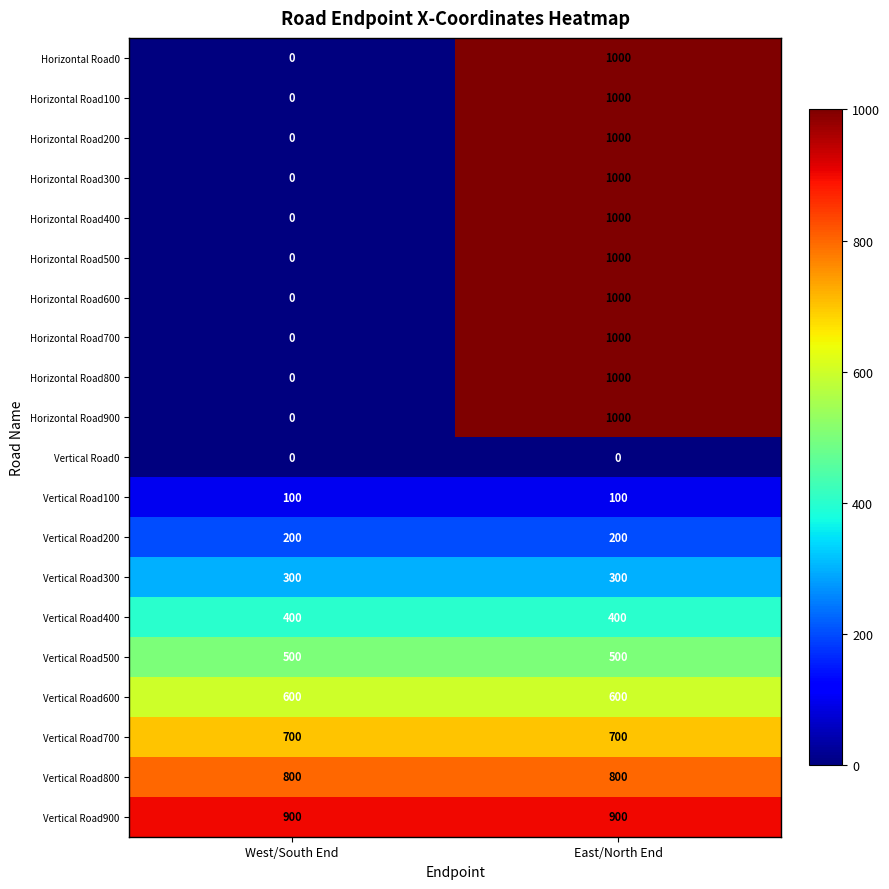

At which label is Horizontal Road500 closest to 500?

West/South End